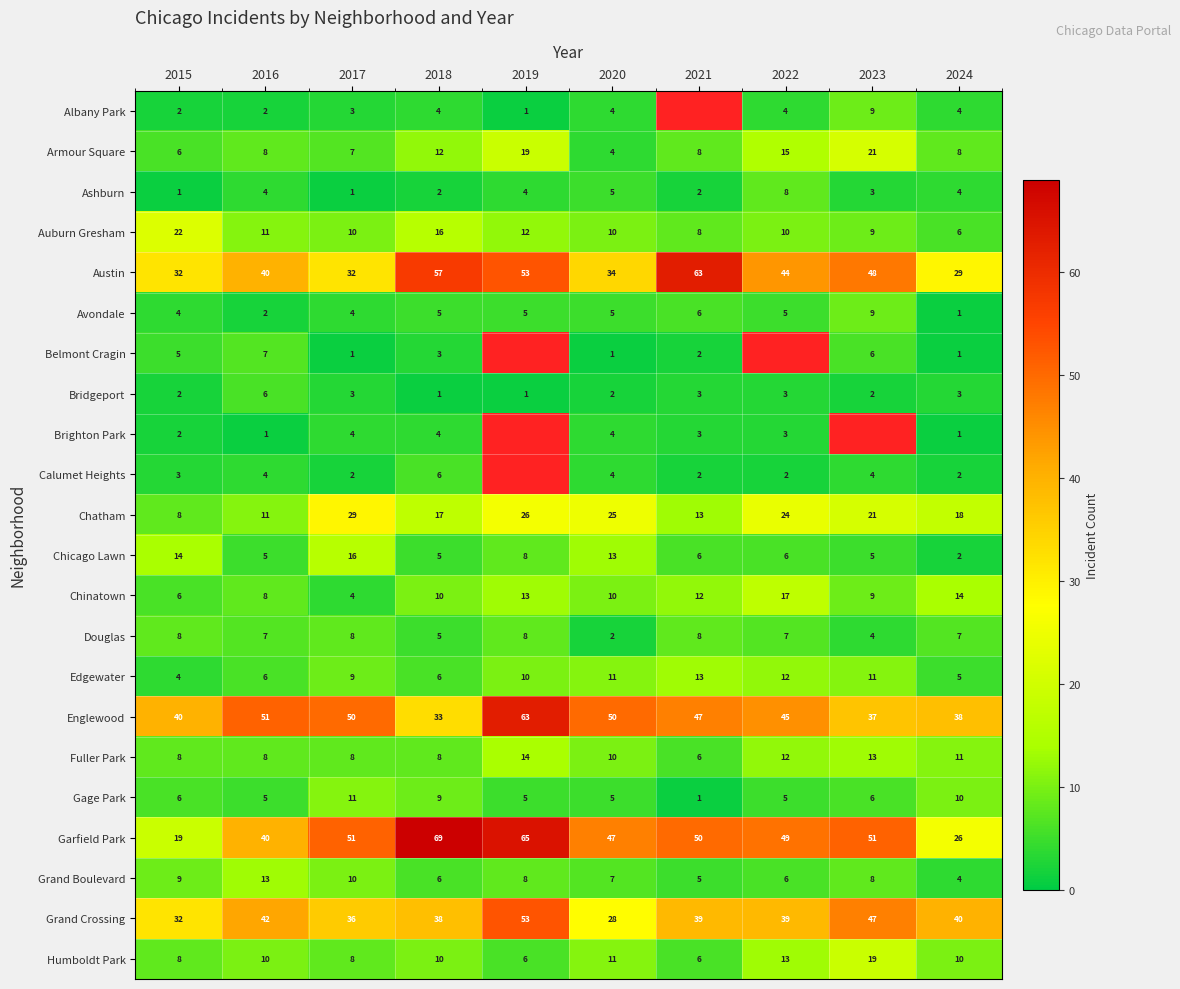

At which label does Auburn Gresham first exceed 10?

2015